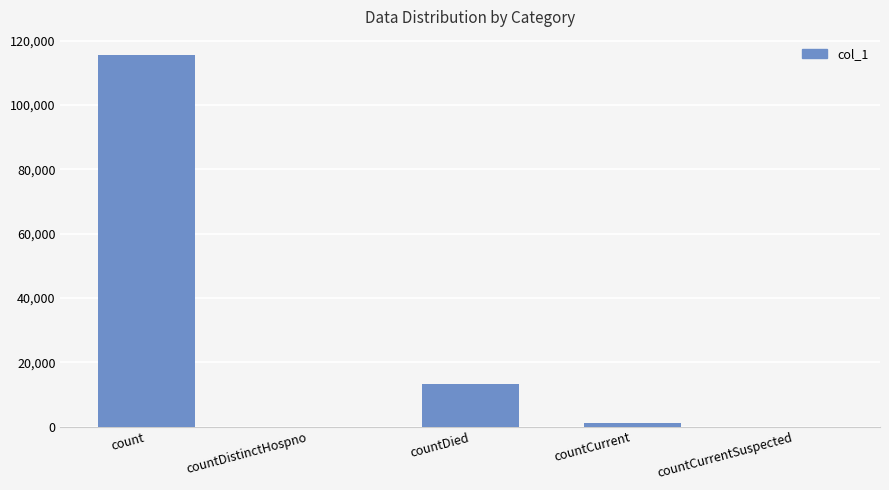

The value at countCurrentSuspected is 0. True or false?

True